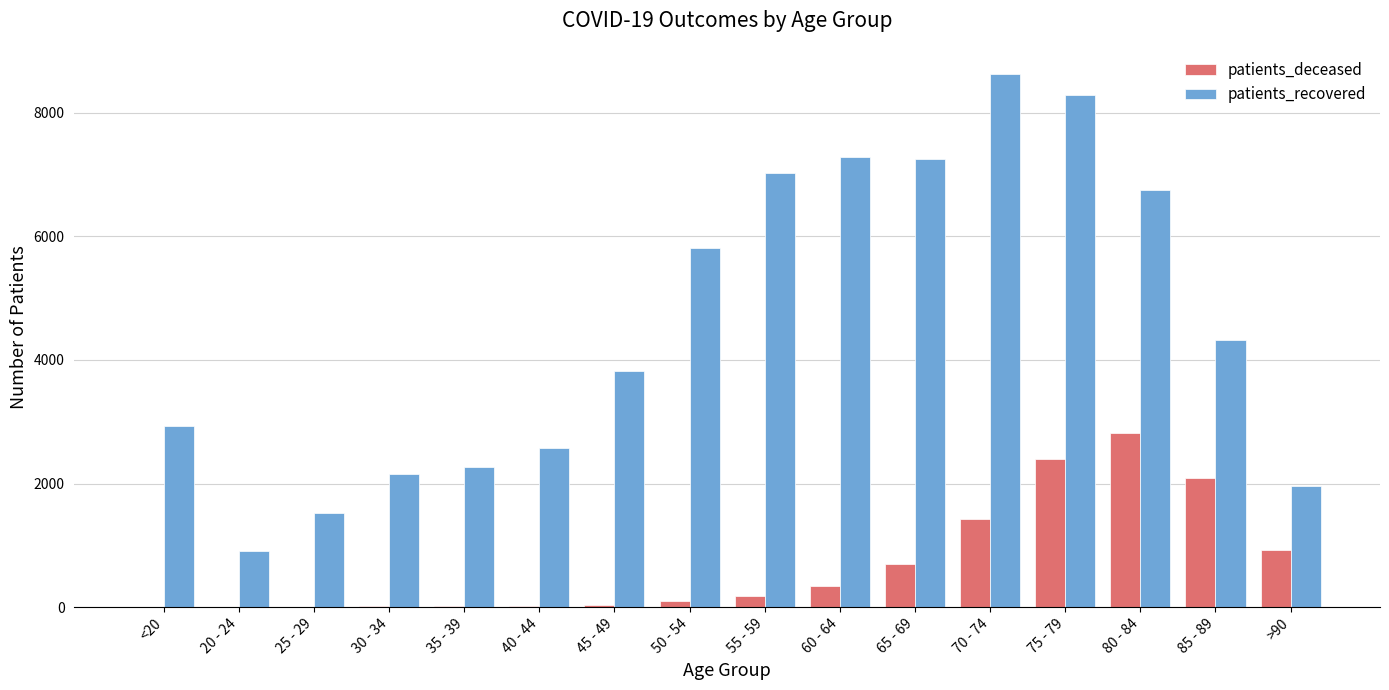

Which series has the largest total across all categories?

patients_recovered